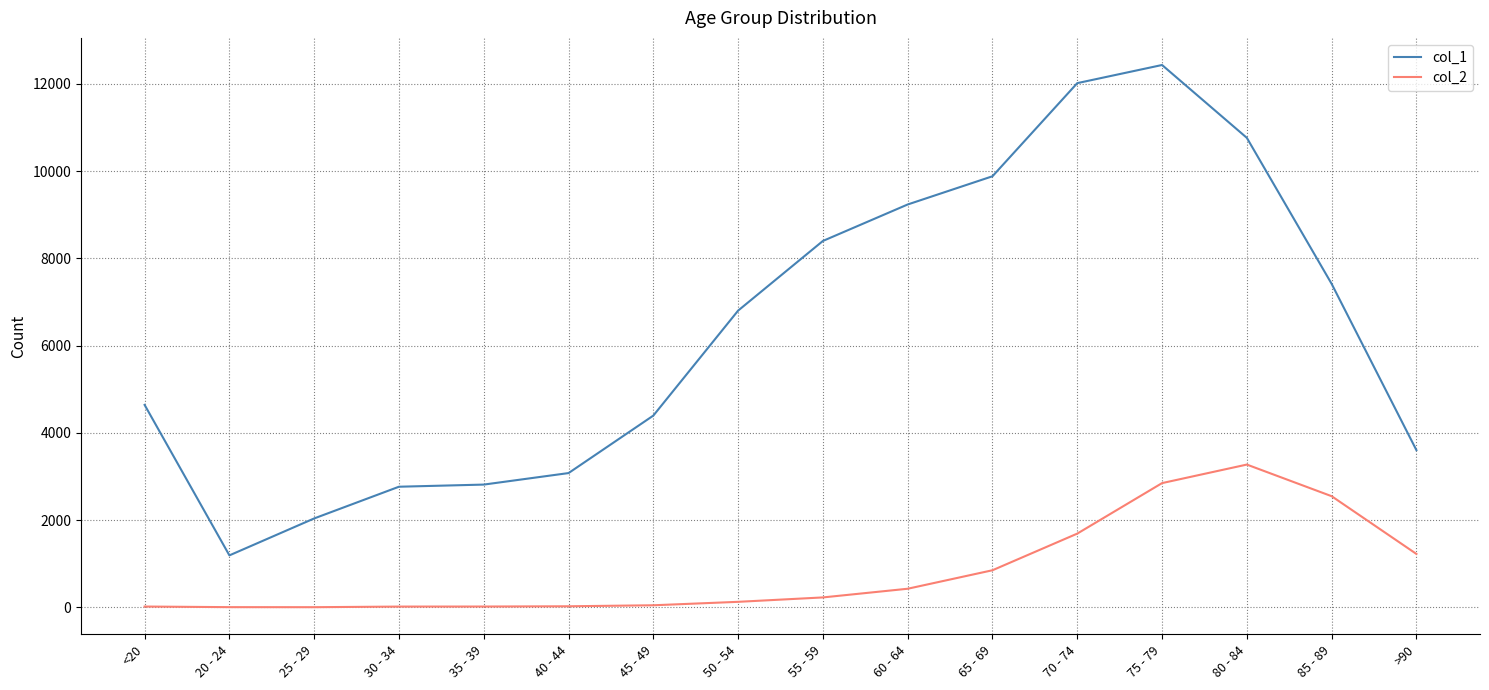

Where is the first local minimum for col_1?

20 - 24